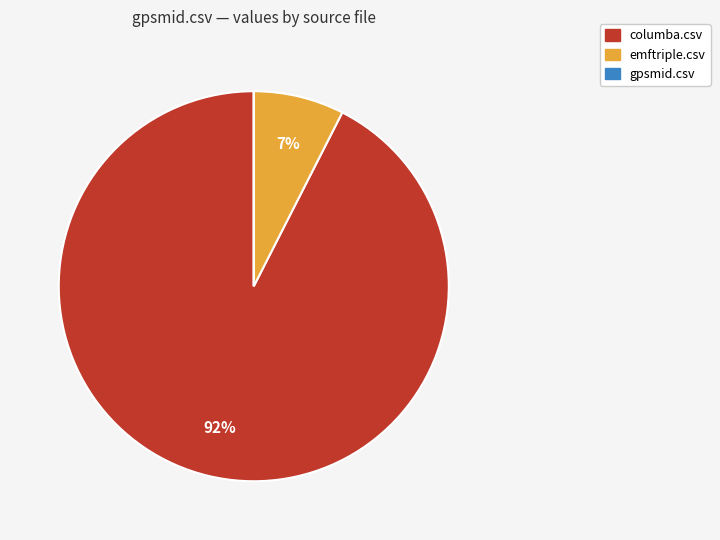

To the nearest percent, what percentage of the pie is columba.csv?

92%